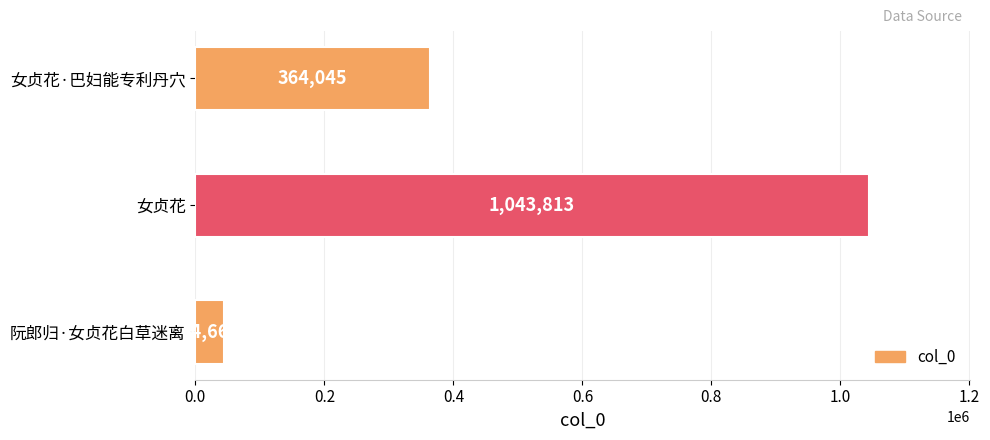

What is the change in value from 女贞花·巴妇能专利丹穴 to 女贞花?

+679768